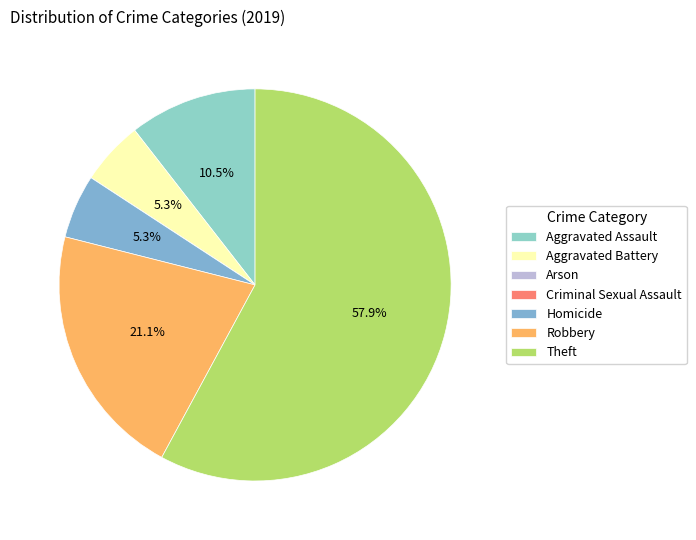

Which slice is the smallest?

Arson